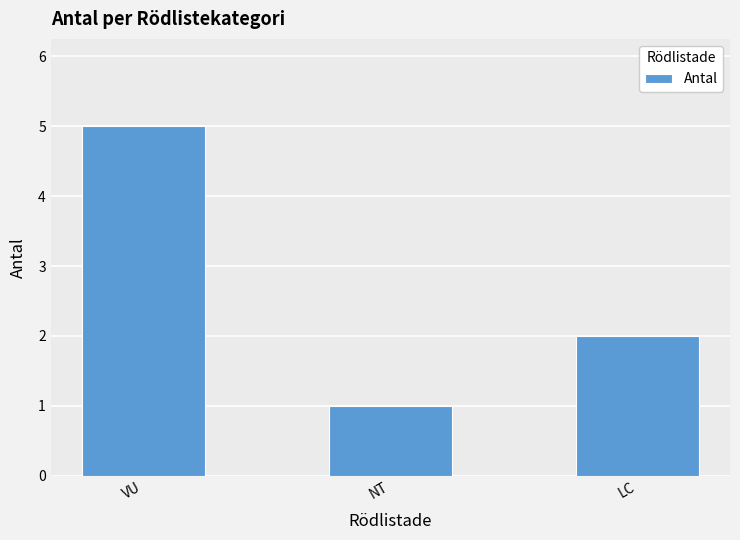

What is the smallest value displayed?

1